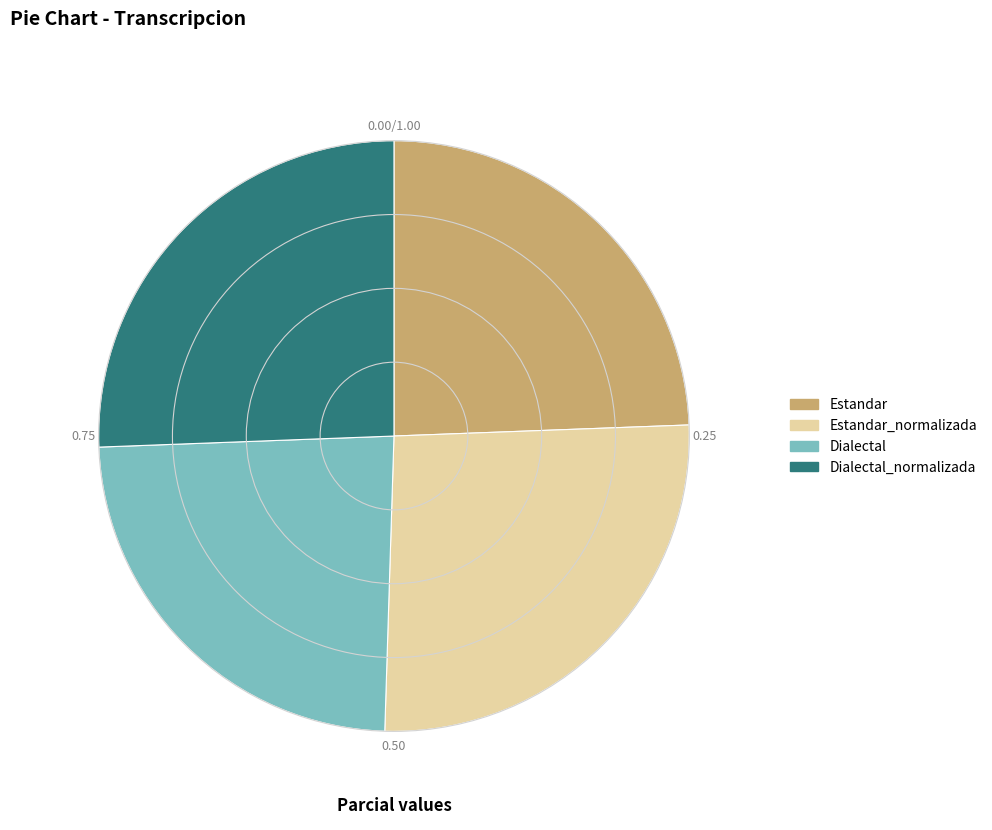

Approximately how many times larger is the value at Dialectal compared to Estandar?

1.0